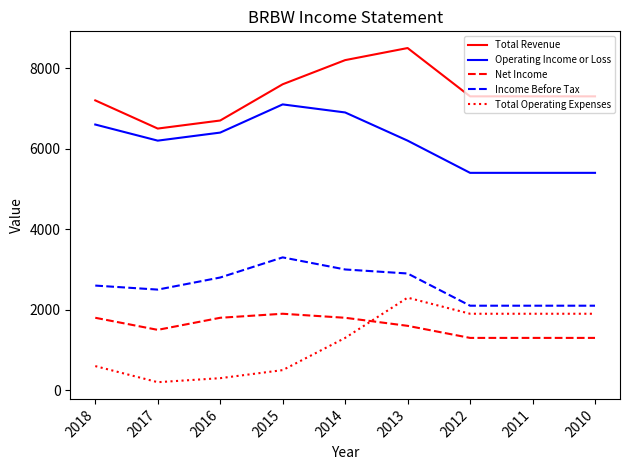

Is this an area chart (filled region under the line)?

No